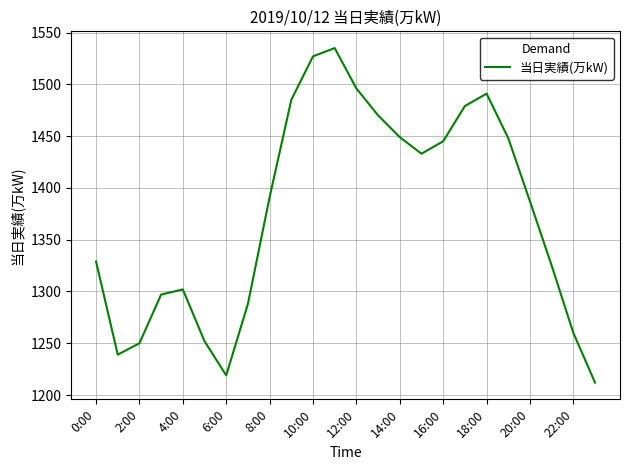

What is the difference between the maximum and minimum values?

323